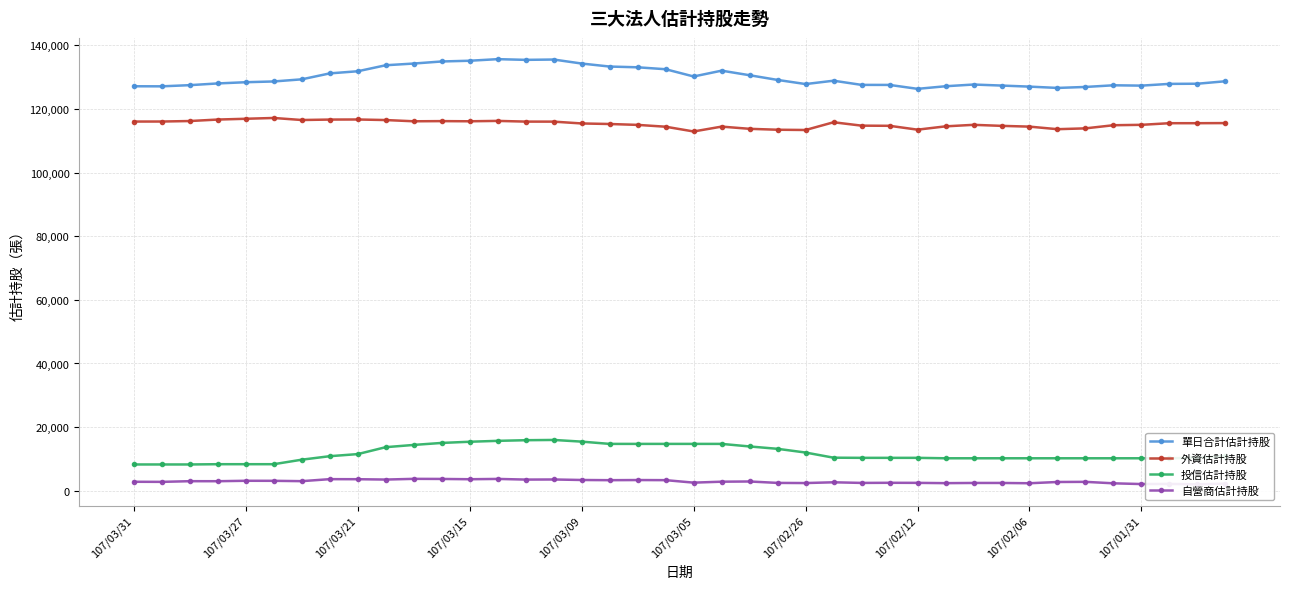

What is the lowest value of the 單日合計估計持股 series?

126296